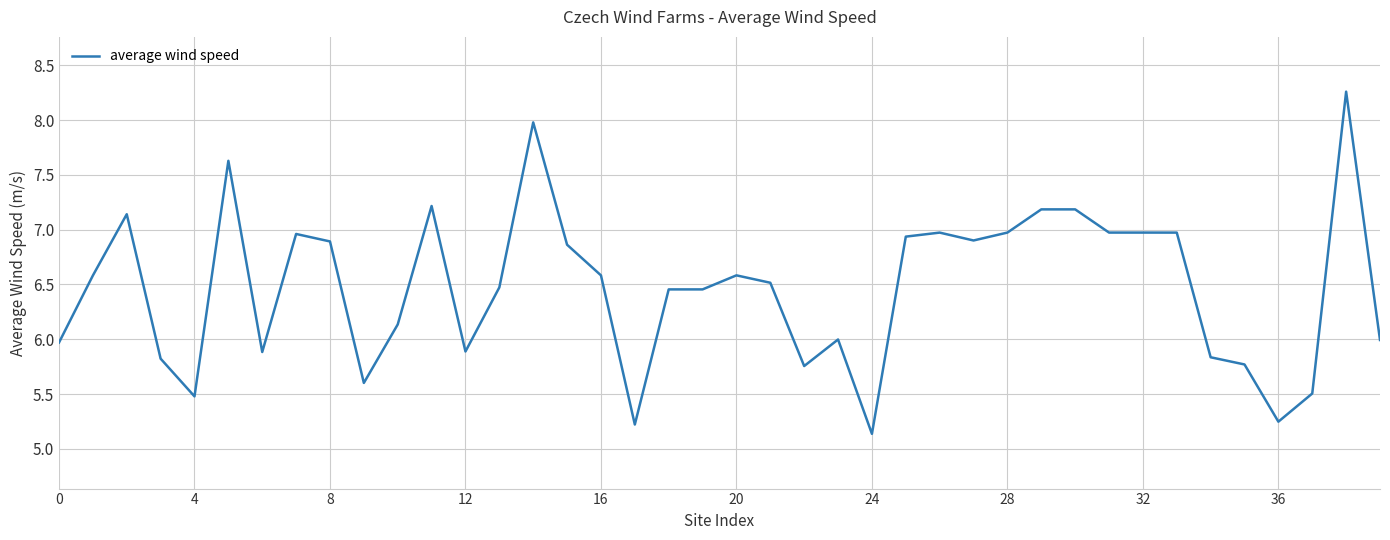

What is the minimum value shown in the chart?

5.1